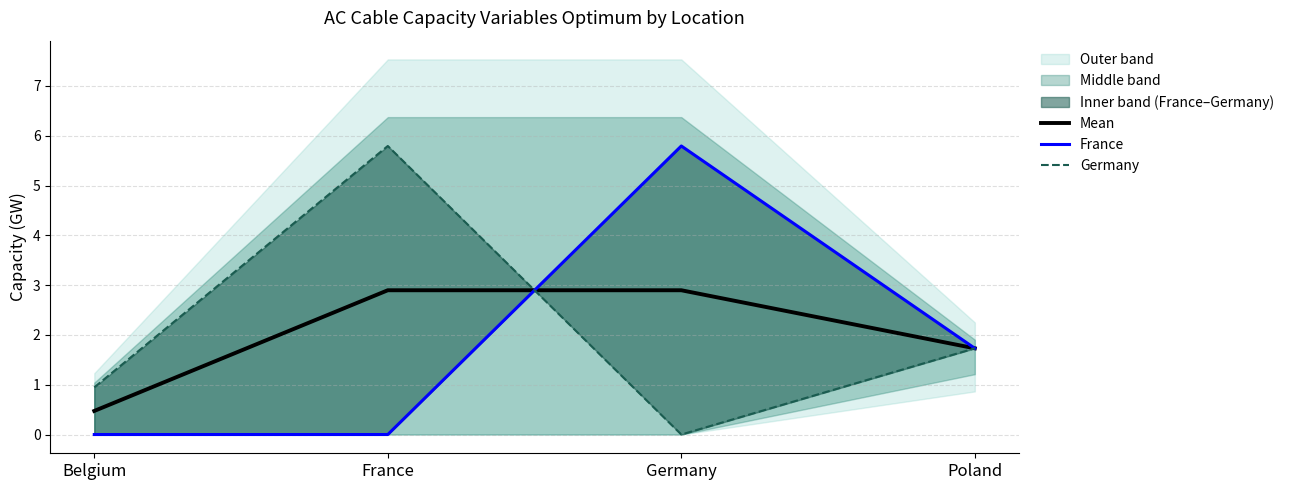

The value of Germany at Germany is 2.7. True or false?

False